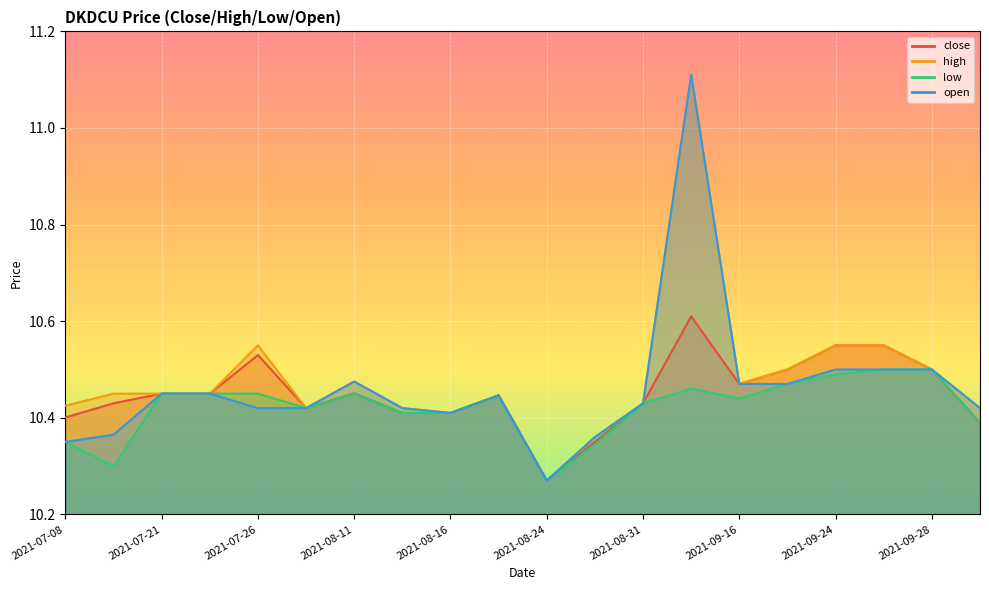

What is the approximate value of close at 2021-08-24?

10.3